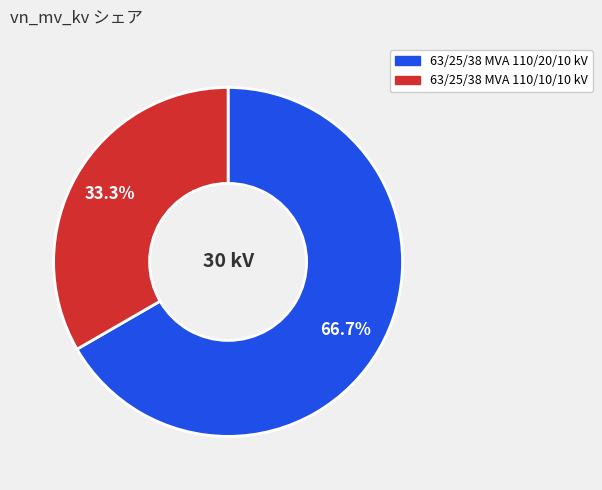

How many segments does this pie chart have?

2